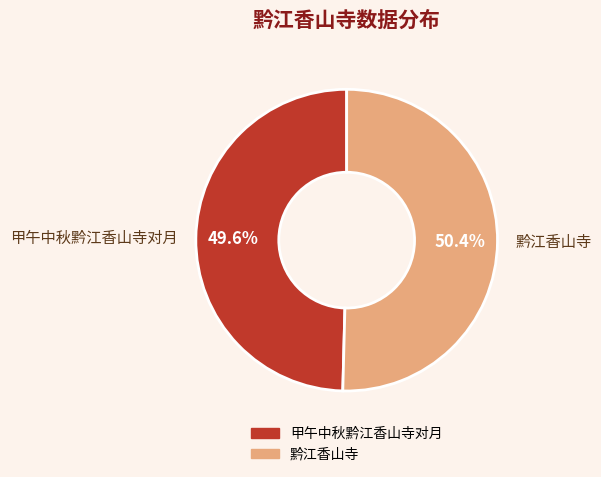

Do 黔江香山寺 and 甲午中秋黔江香山寺对月 together represent more than half of the pie?

Yes